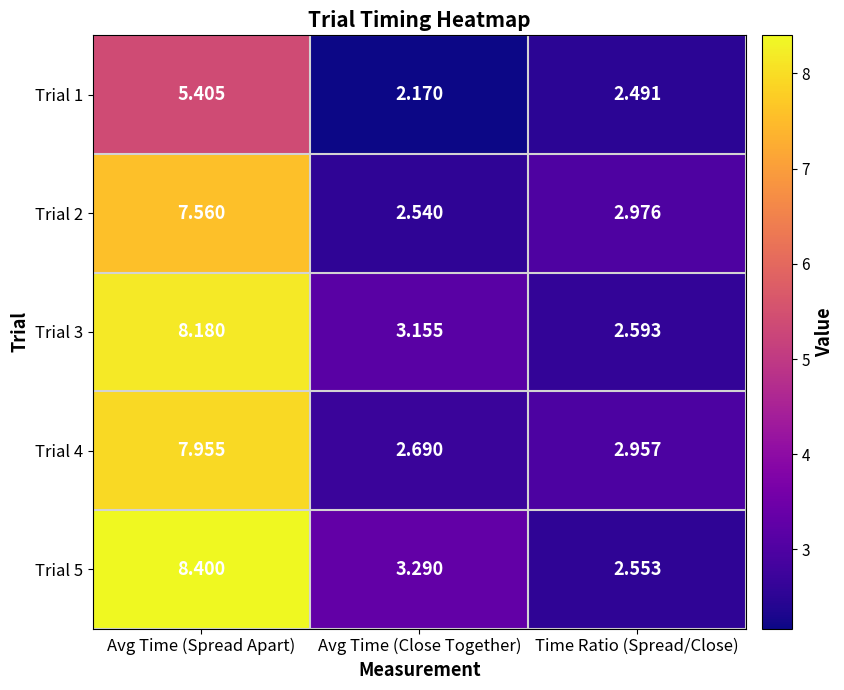

What is the total value across all series at Avg Time (Spread Apart)?

37.5